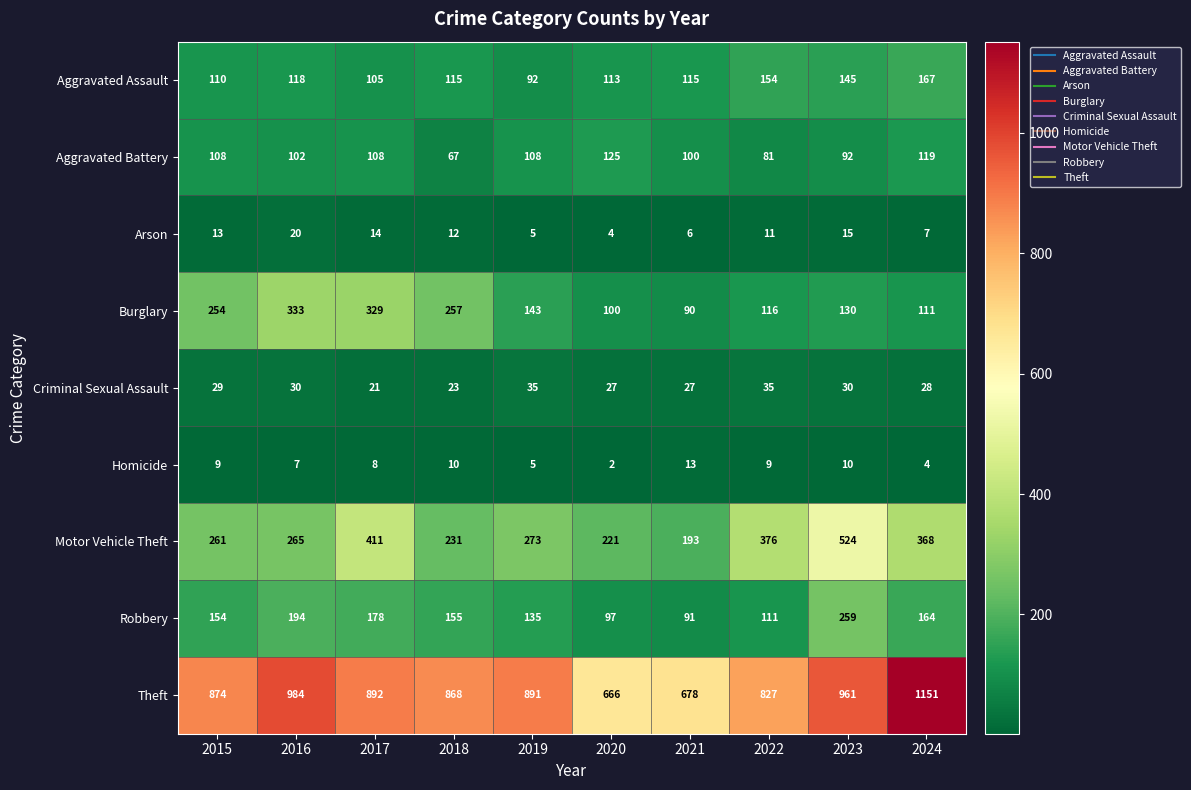

The value of Motor Vehicle Theft at 2015 is 261. True or false?

True